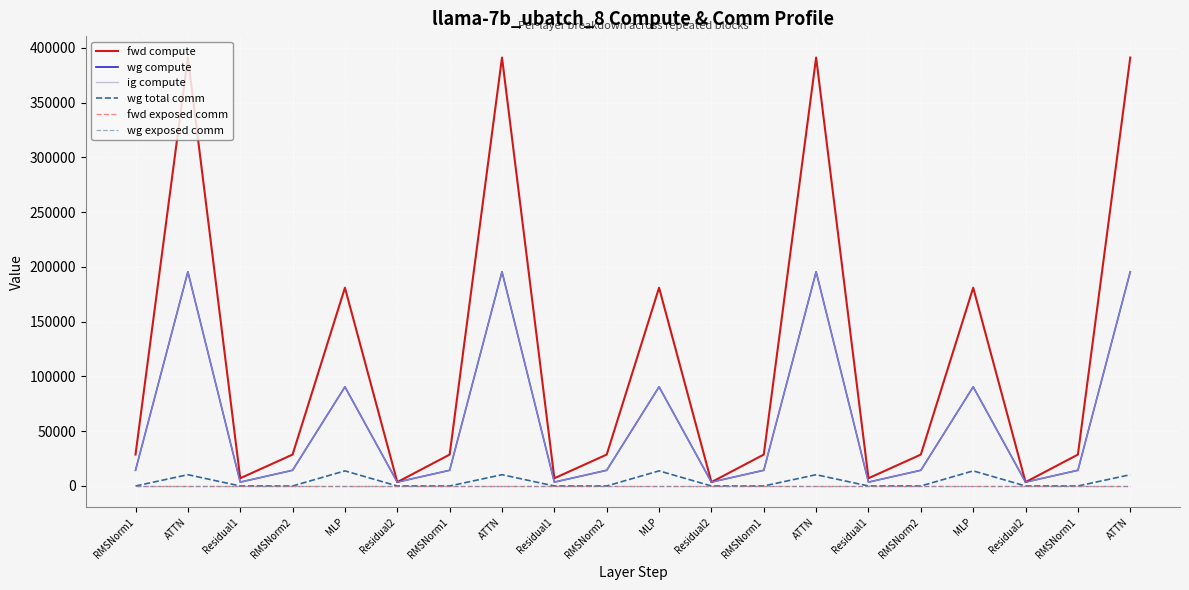

Does the chart display data point markers on the line(s)?

No